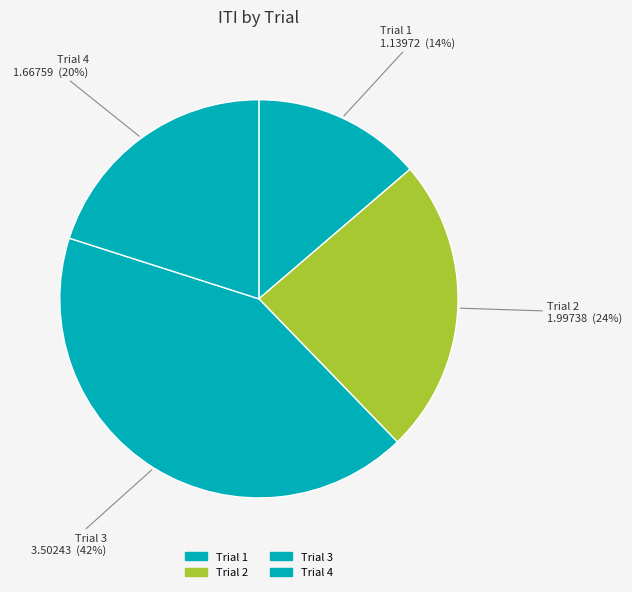

To the nearest percent, what portion does Trial 4 represent?

20%